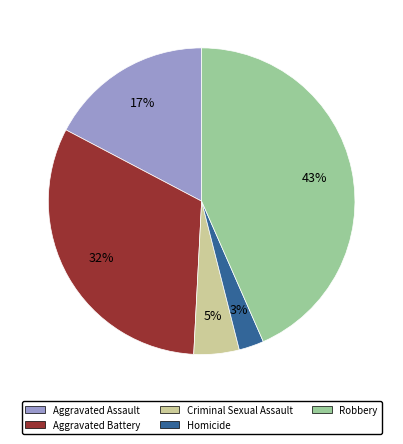

Do Robbery and Criminal Sexual Assault together represent more than half of the pie?

No